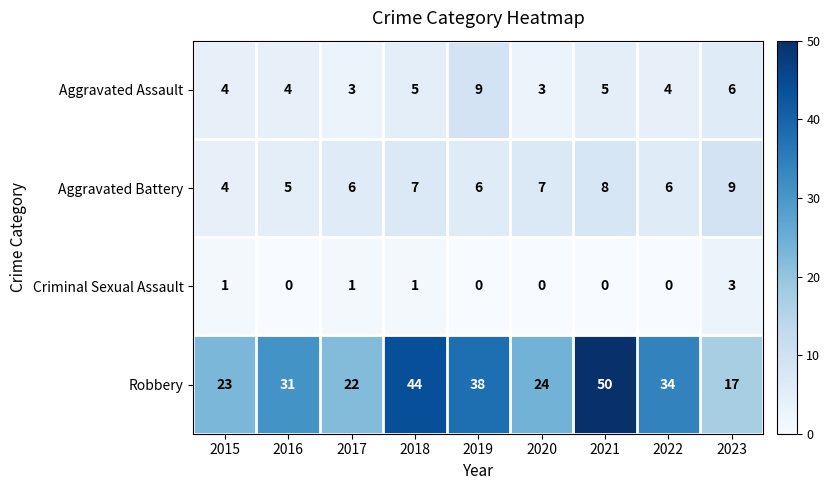

Rank the series at 2021 from lowest to highest value.

Criminal Sexual Assault, Aggravated Assault, Aggravated Battery, Robbery